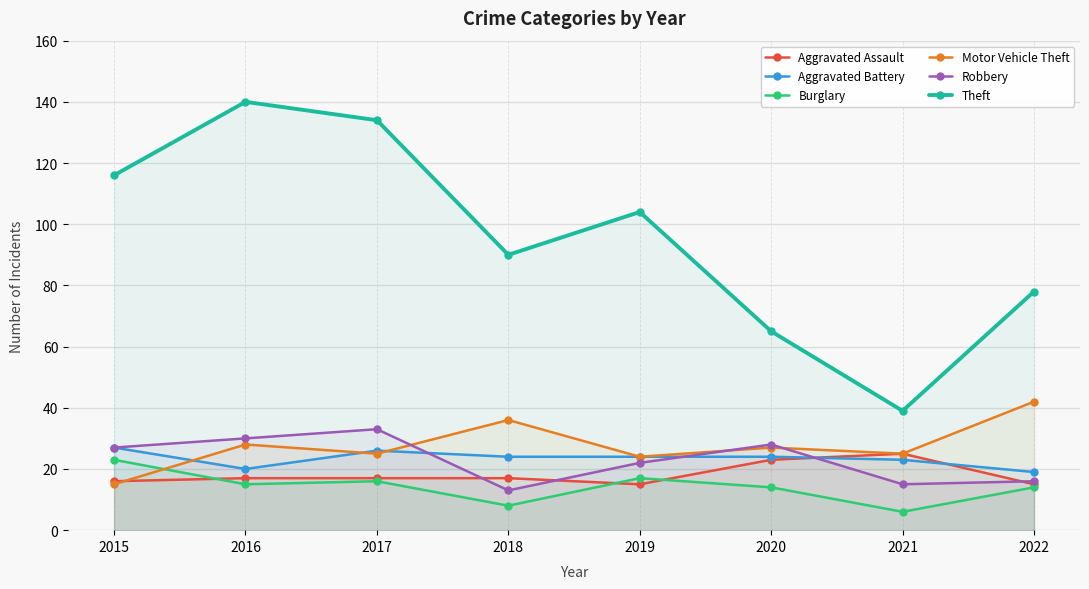

Which series ends up on top after the final intersection of Robbery and Motor Vehicle Theft?

Motor Vehicle Theft